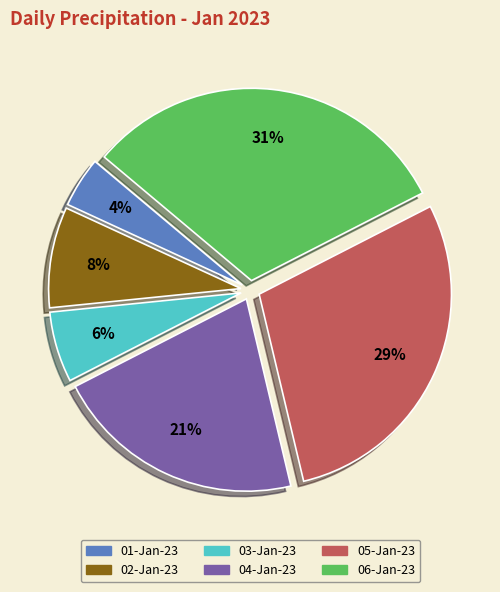

What is the smallest slice in the pie chart?

01-Jan-23